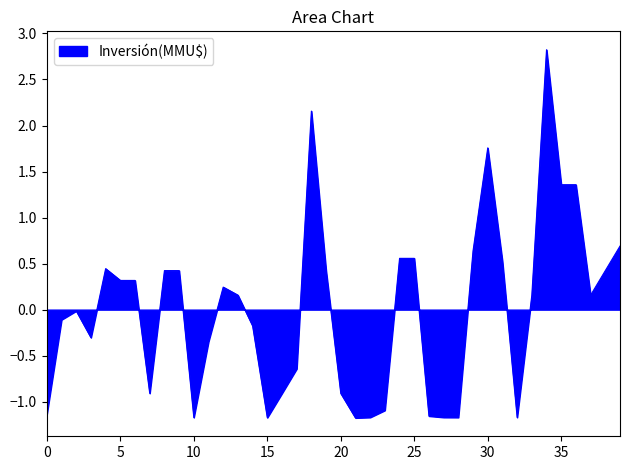

What is the maximum value shown in the chart?

2.8